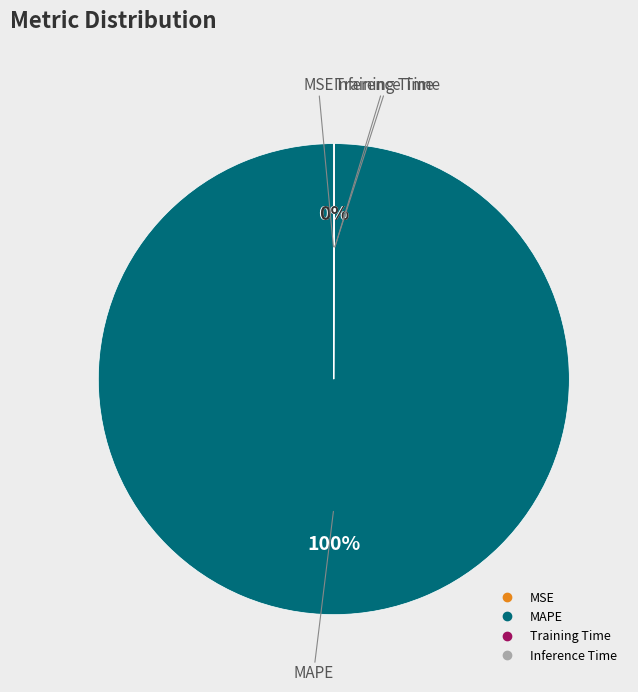

Which slice represents more than half of the pie?

MAPE